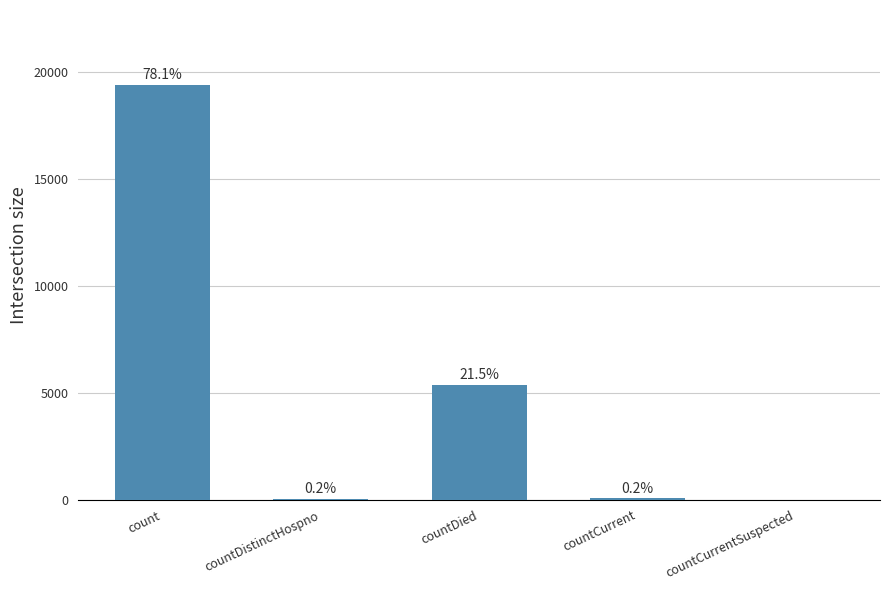

List the labels in order of value, smallest first.

countCurrentSuspected, countDistinctHospno, countCurrent, countDied, count